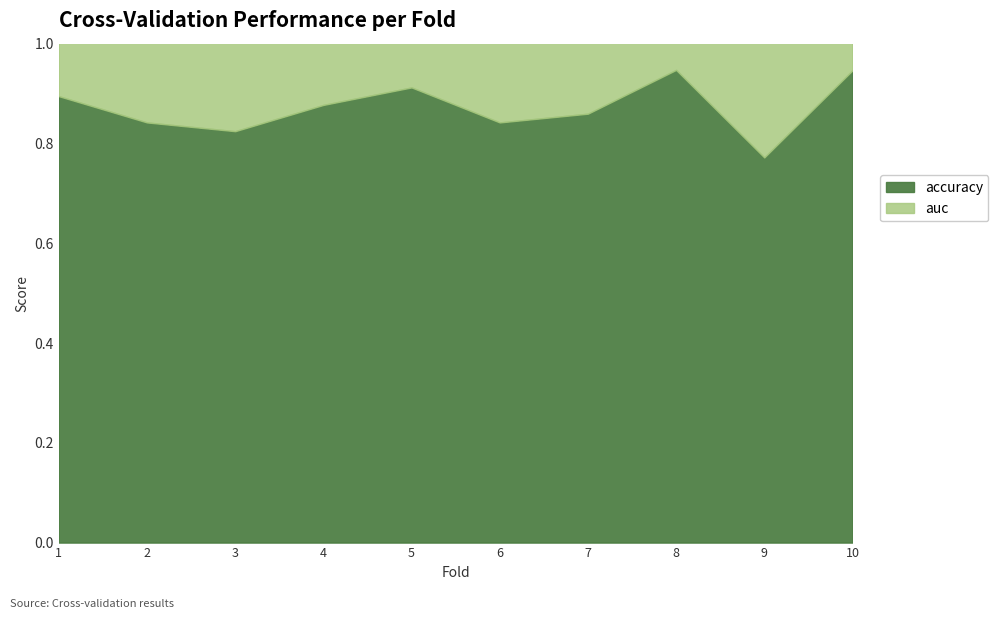

How many series are shown in this chart?

2